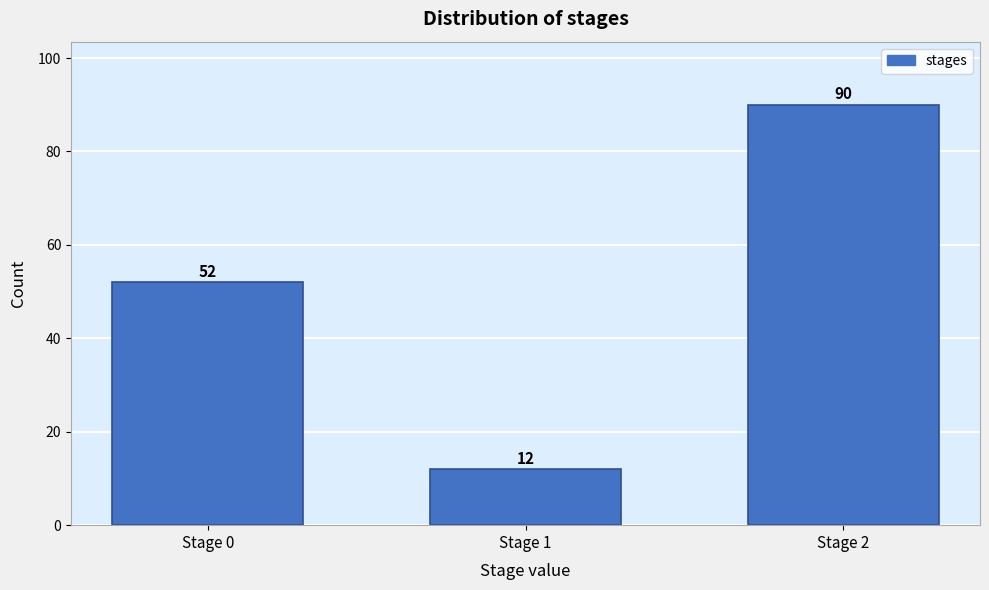

Reading left to right, transcribe all the data shown in this chart.

Stage 0=52	Stage 1=12	Stage 2=90